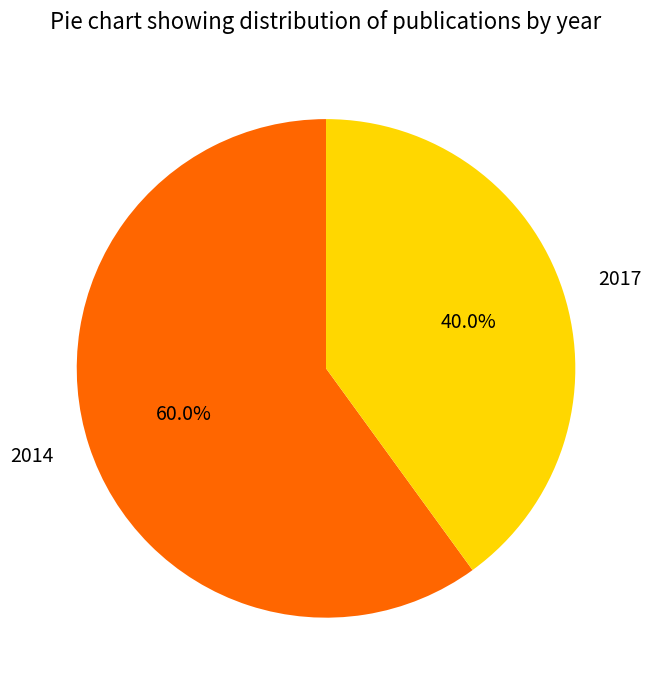

To the nearest percent, what is the difference between the largest and smallest slice percentages?

20%